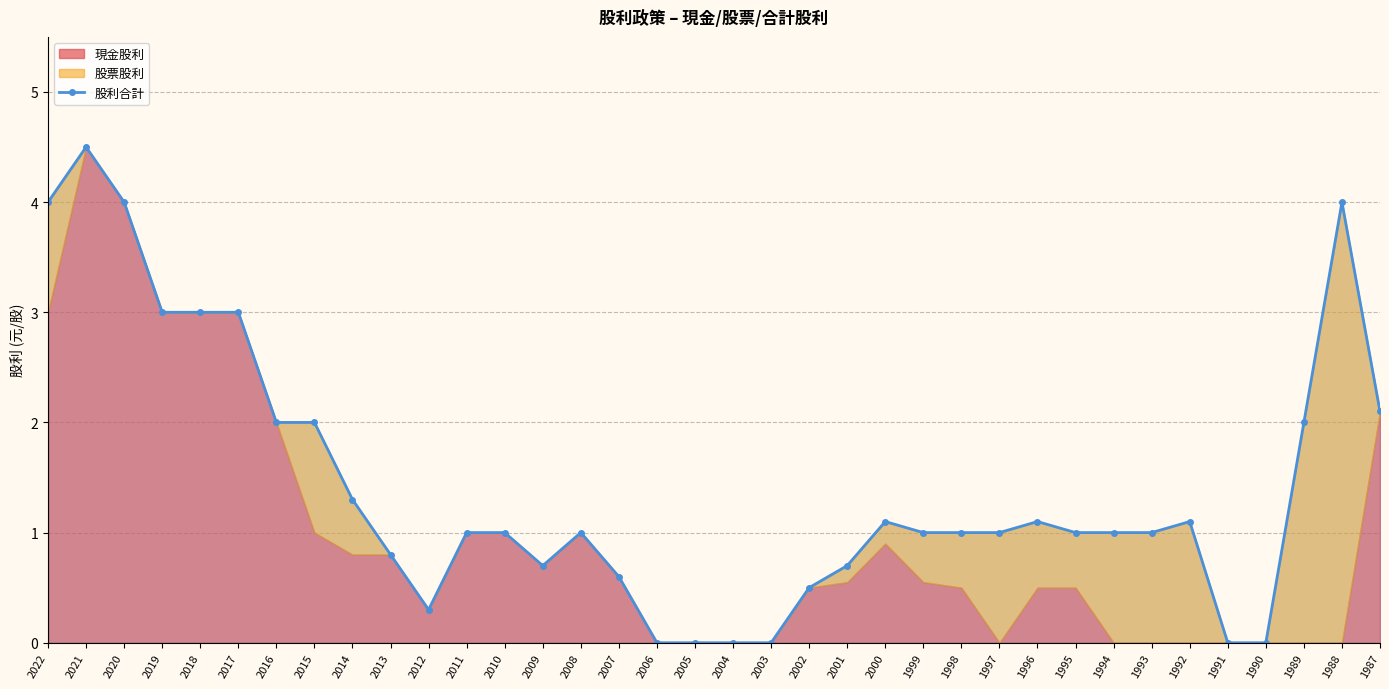

What is the greatest value displayed?

4.5